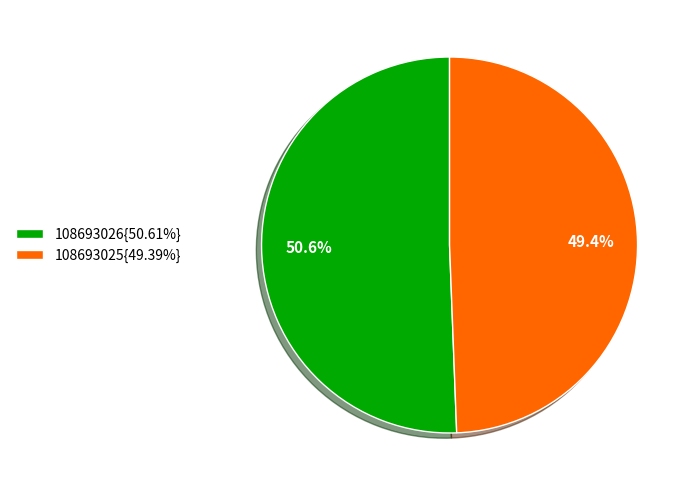

What percentage do 108693025{49.39%} and 108693026{50.61%} together represent?

100.0%